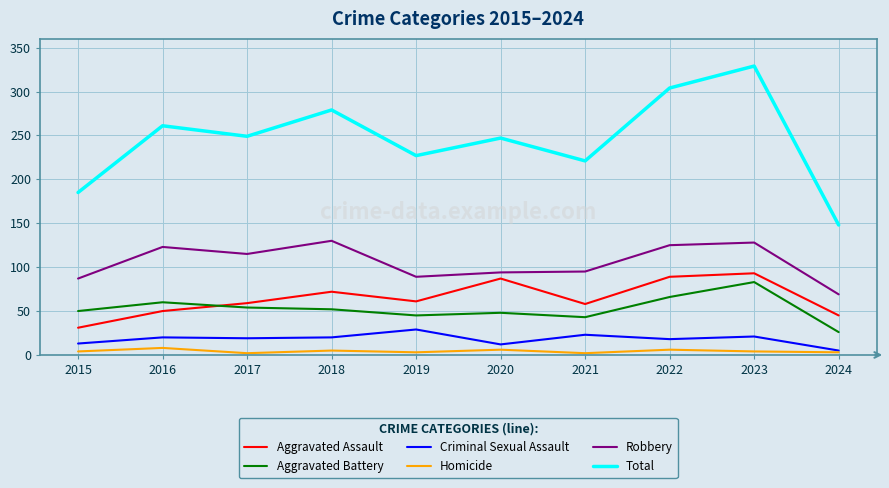

The value of Aggravated Assault at 2024 is 80. True or false?

False